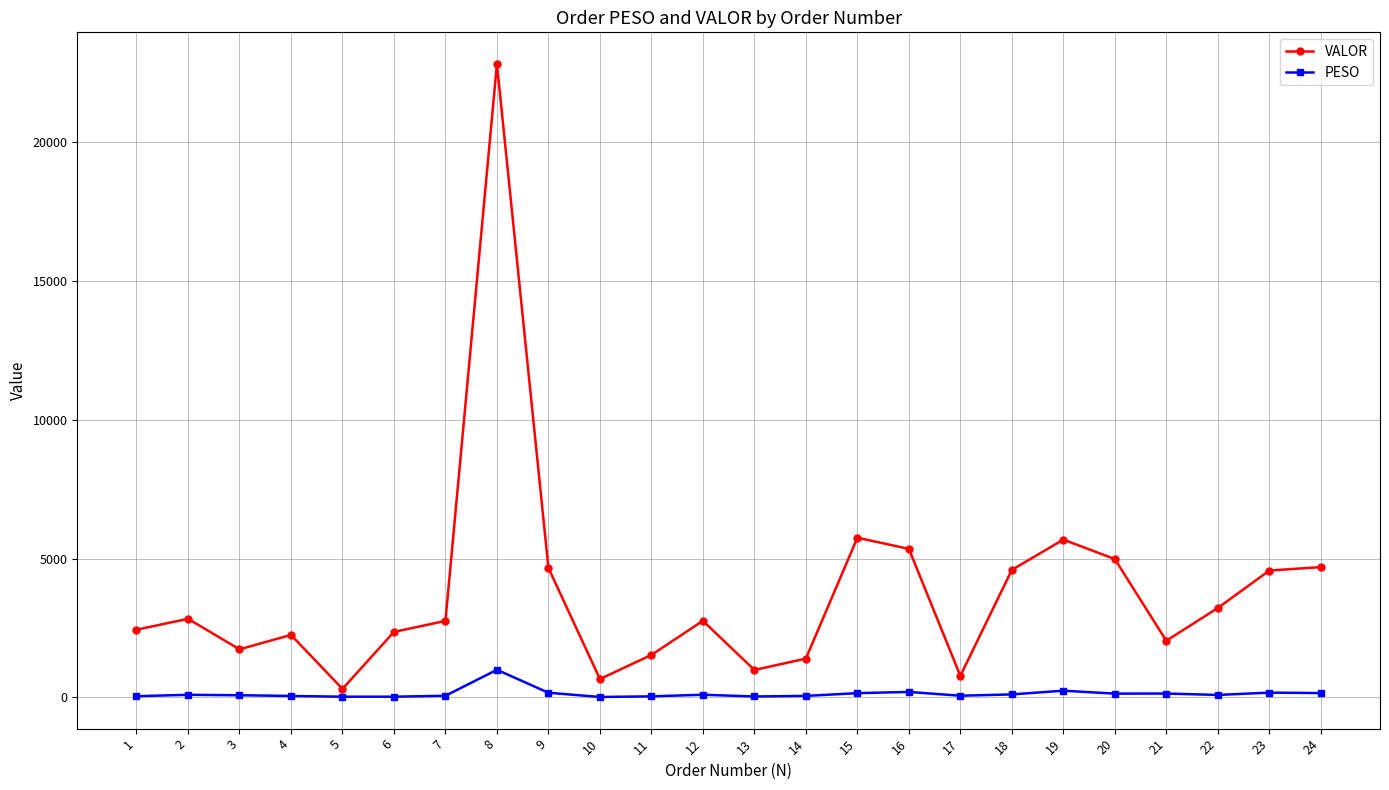

Which series has the largest range (max minus min)?

VALOR